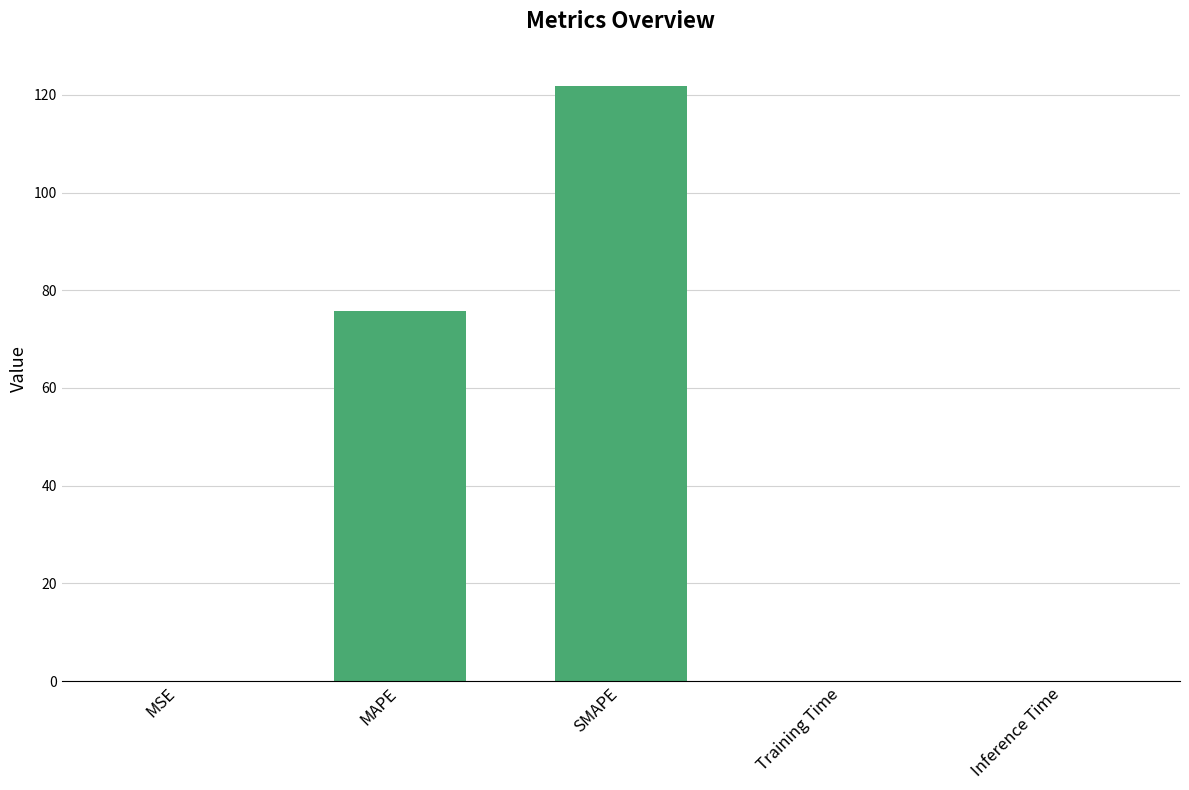

The chart shows a value of 42.8 at SMAPE. True or false?

False